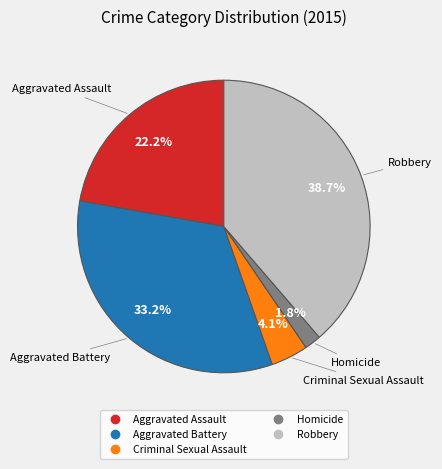

Count the number of slices in the pie.

5